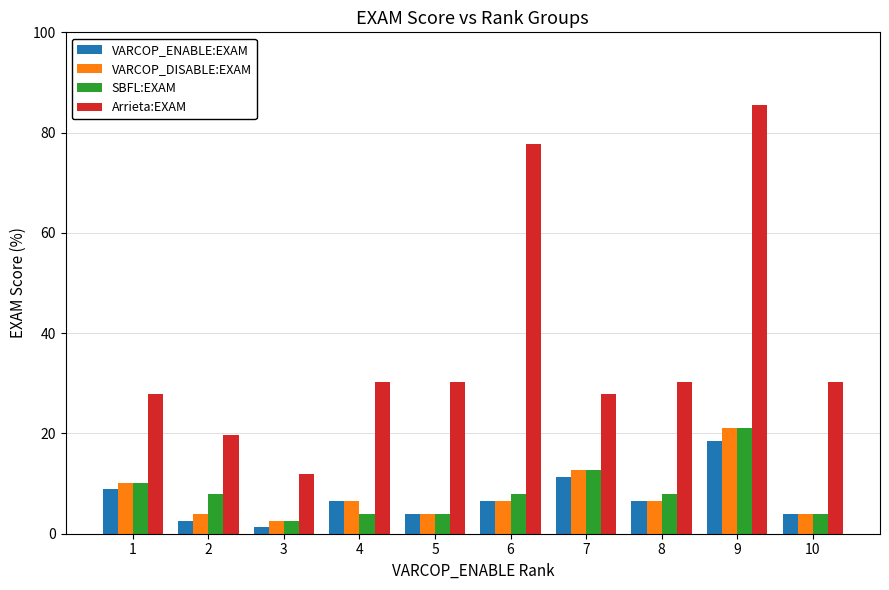

True or false: VARCOP_DISABLE:EXAM has a value of 20.0 at 7.

False